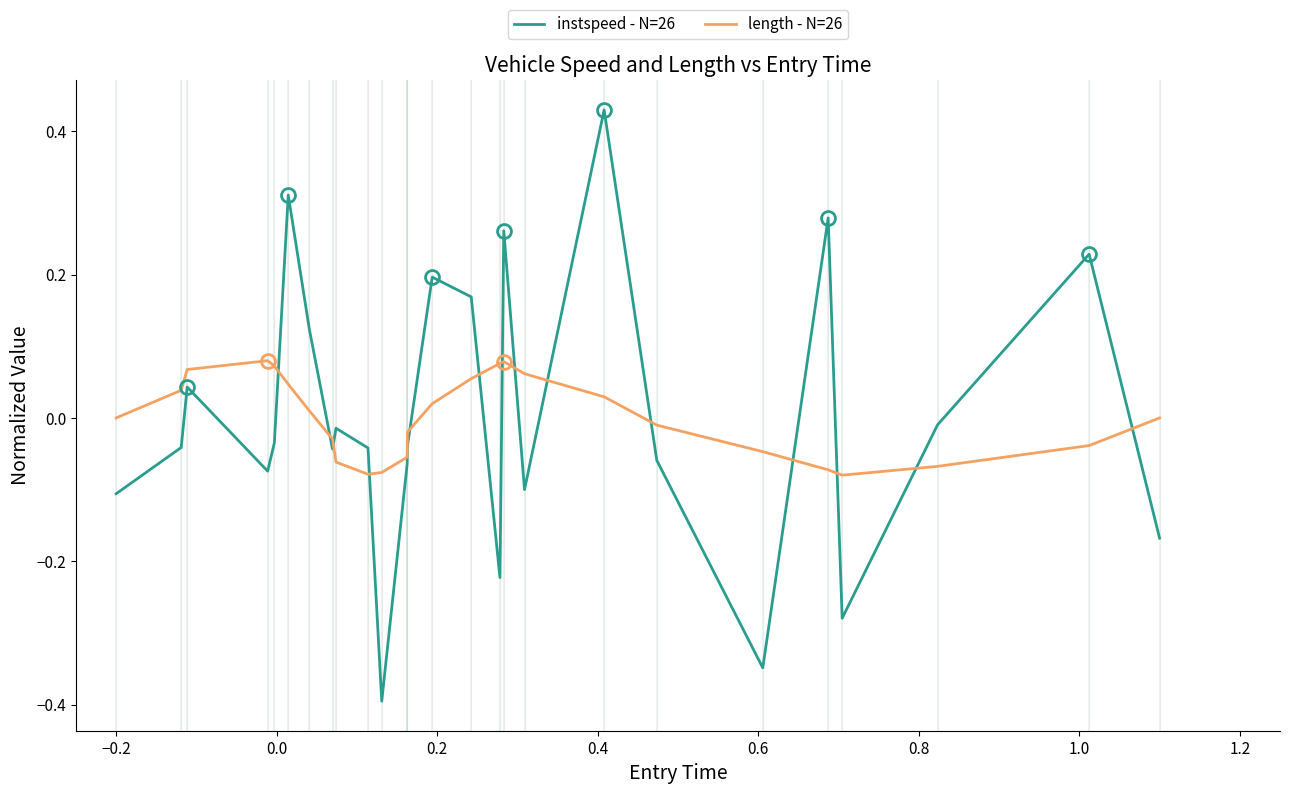

How many interior local valleys does the instspeed - N=26 series have?

7